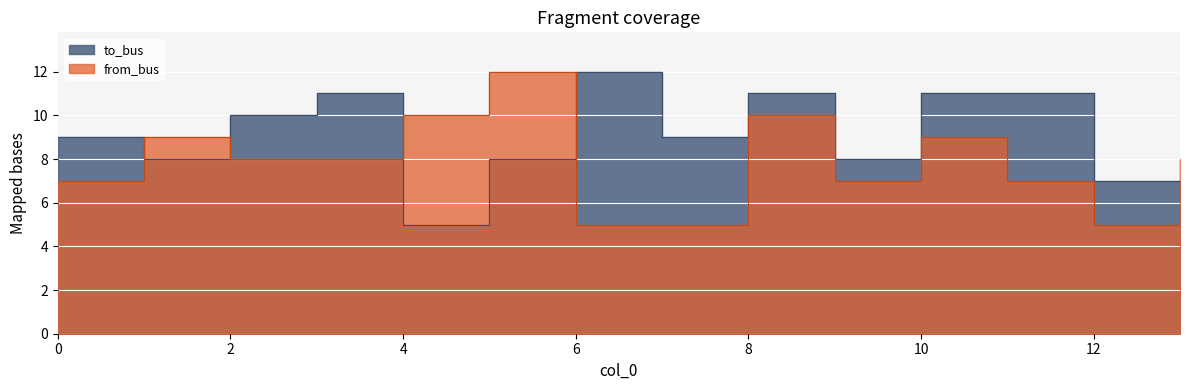

What is the greatest value displayed?

12